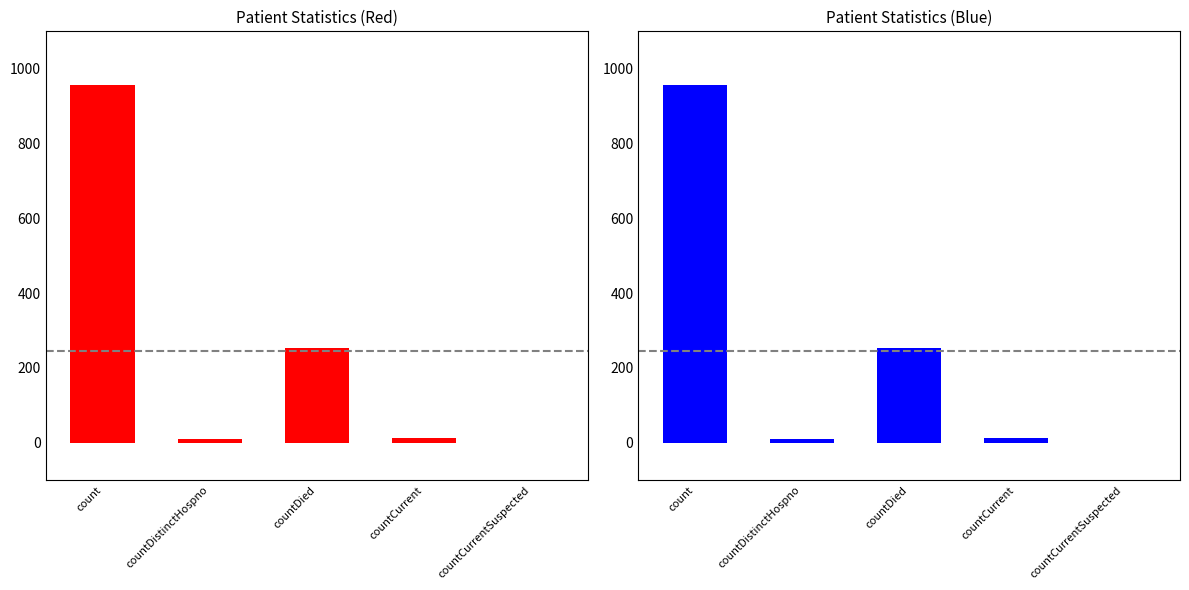

What is the label of the 1st bar from the left?

count